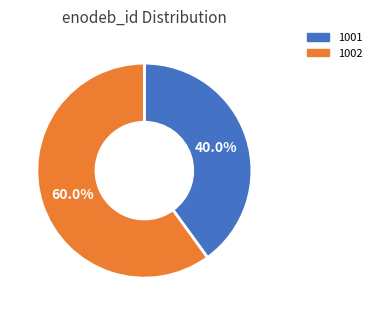

To the nearest percent, what is the difference between the largest and smallest slice percentages?

20%